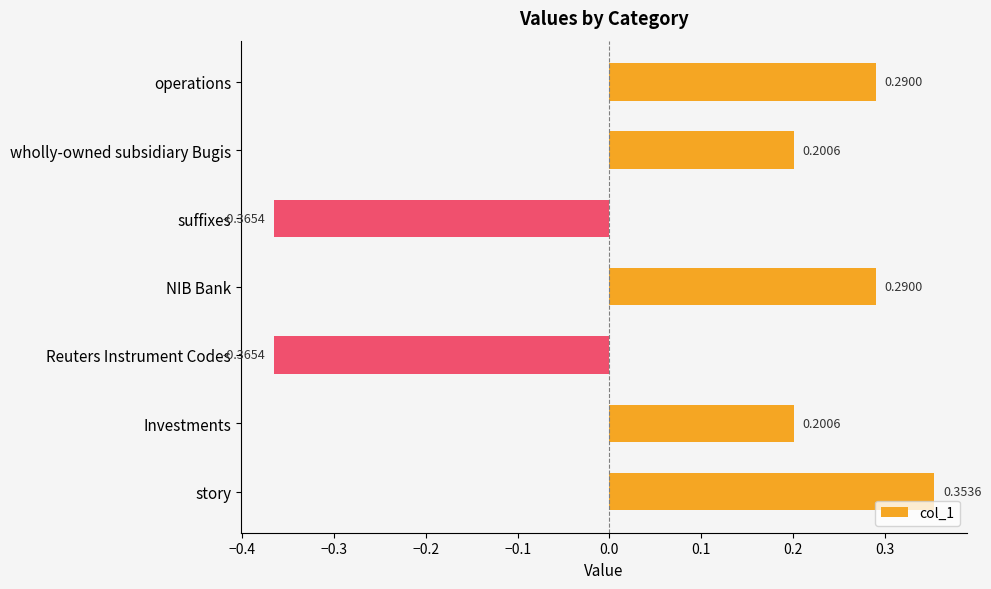

How many values are below zero?

2